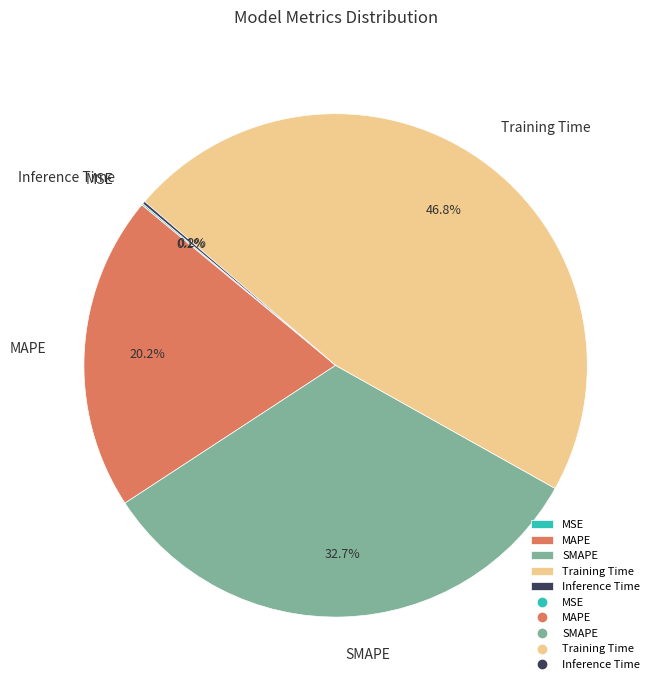

Does any single category account for the majority?

No